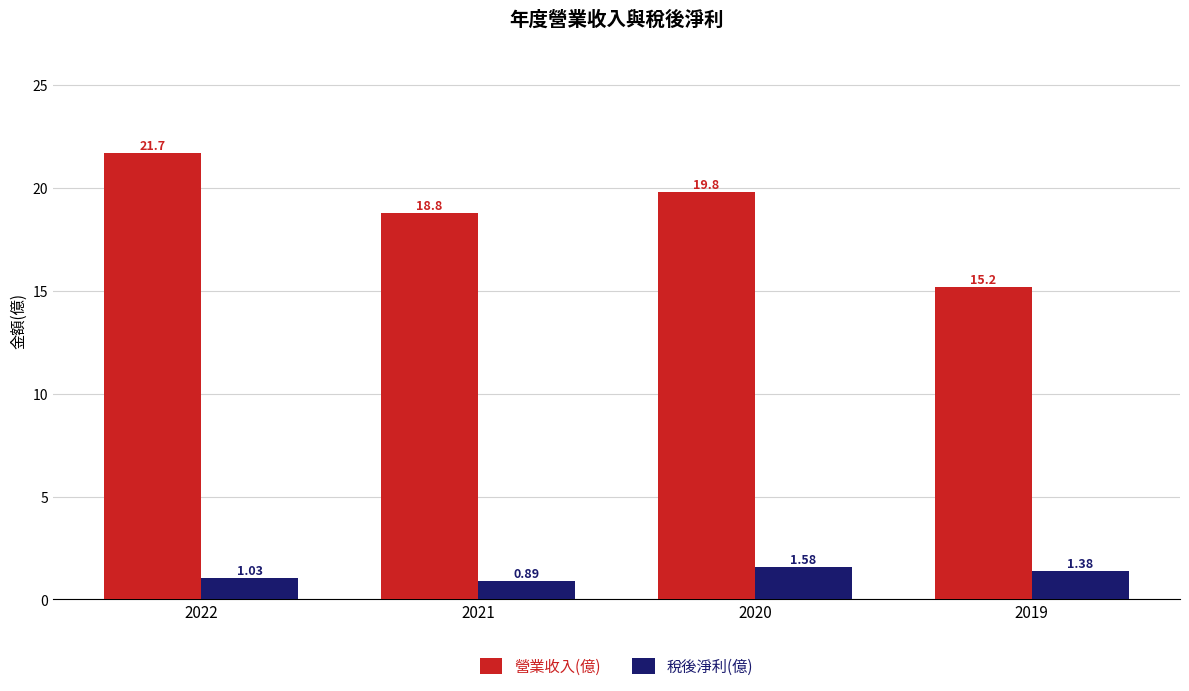

Rank the series by their maximum value, from highest to lowest.

營業收入(億), 稅後淨利(億)